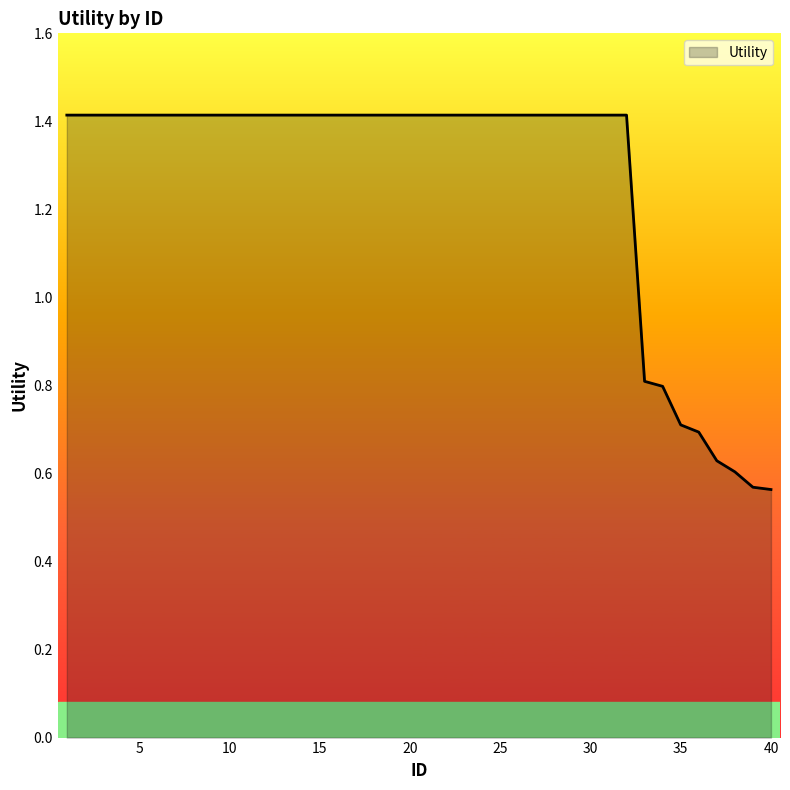

What is the average value?

1.3